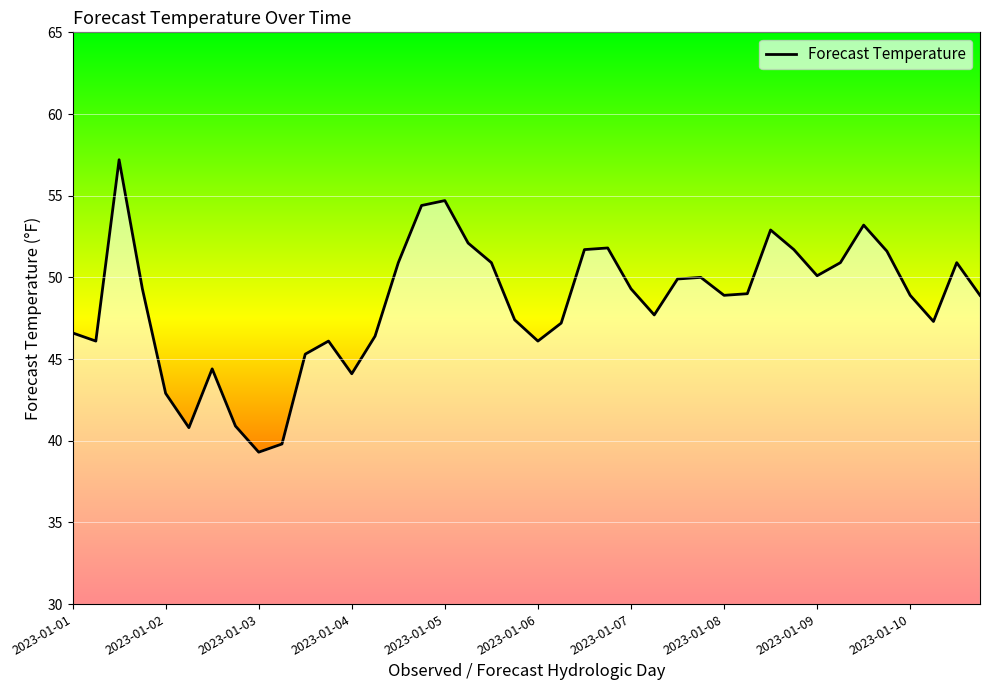

What is the value of the 8th point from the left?

40.9